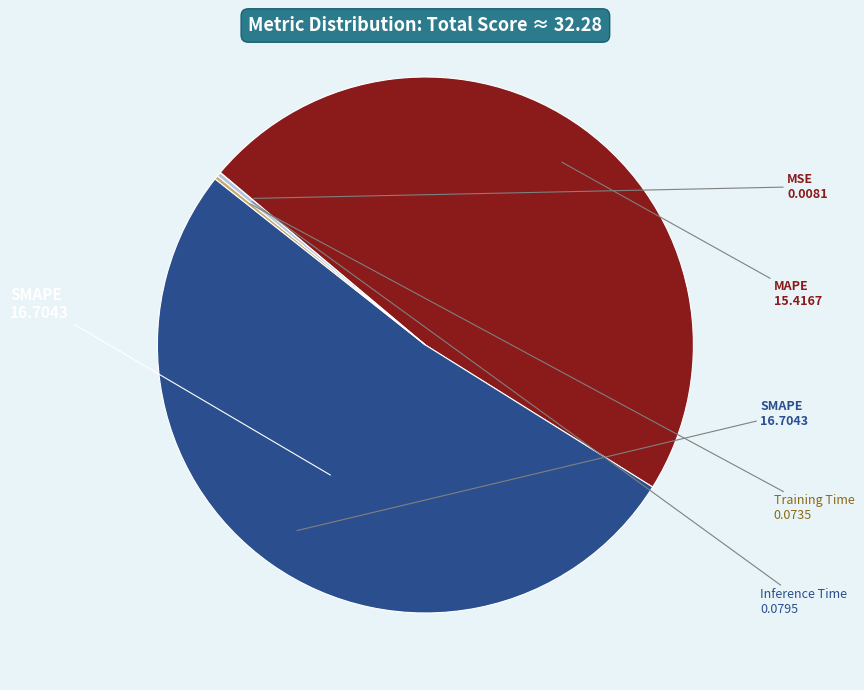

Is there a majority slice in this chart?

Yes